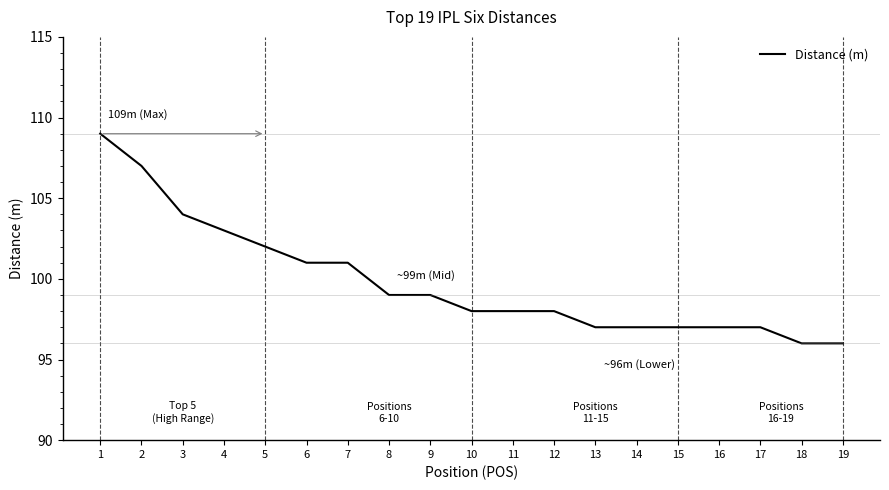

The value at 18 is 156. True or false?

False